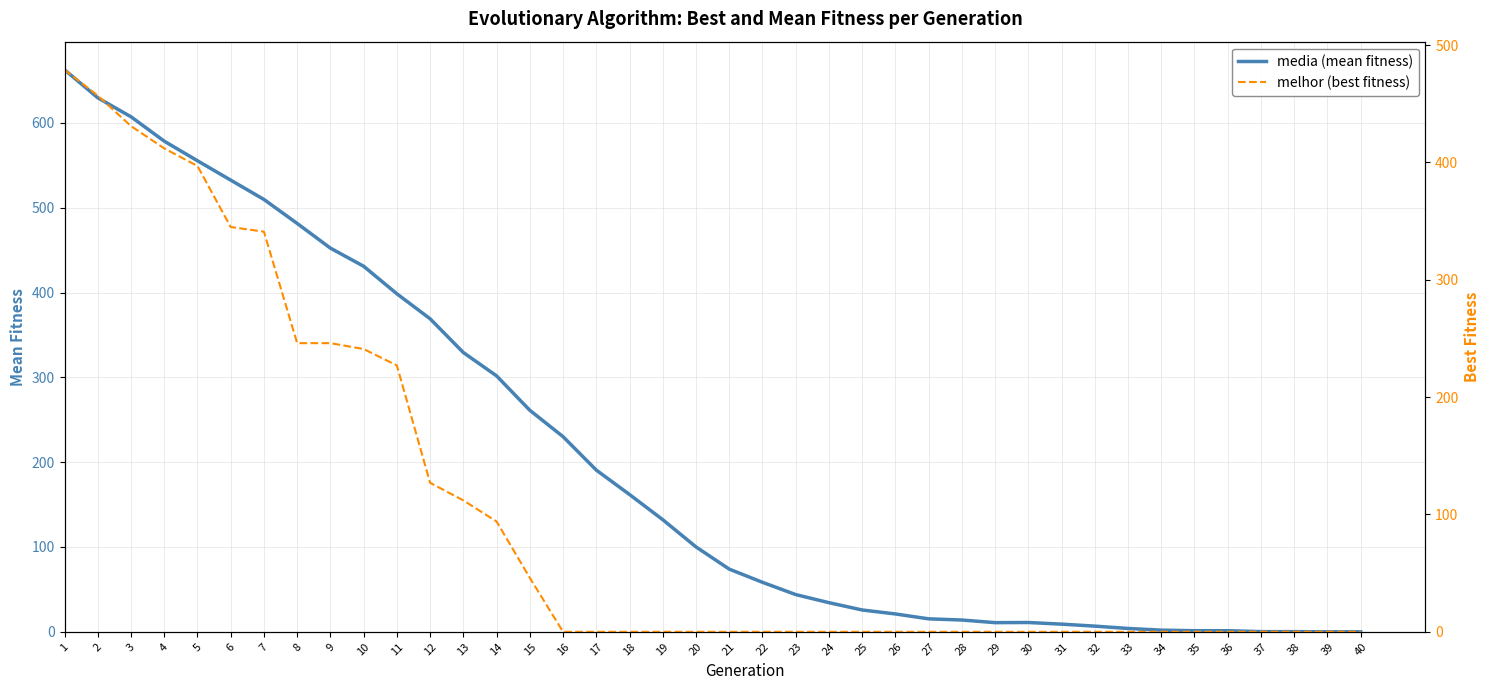

True or false: media (mean fitness) and melhor (best fitness) intersect in this chart.

False